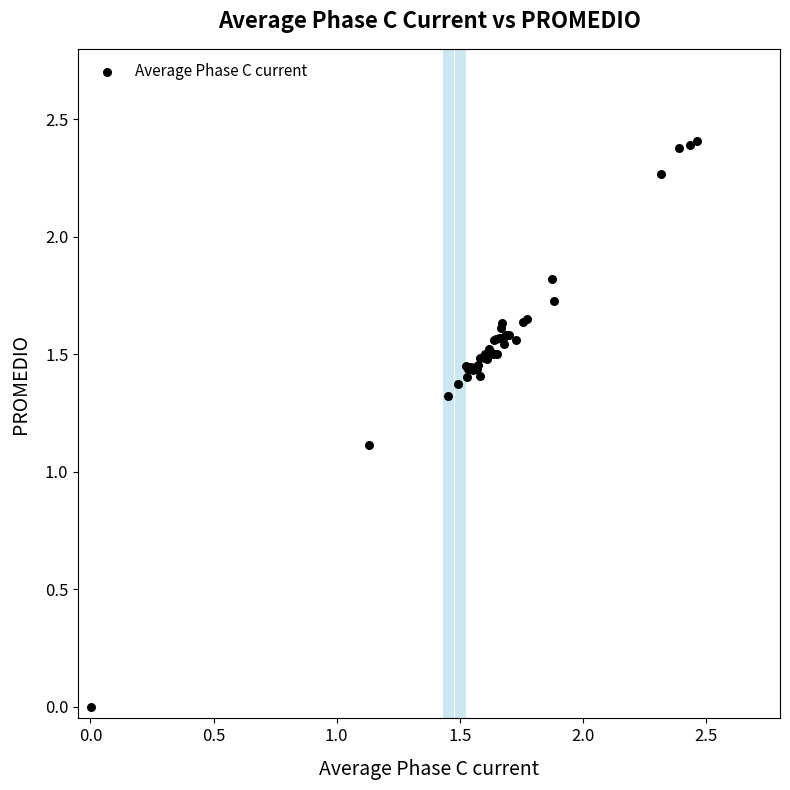

What Y value in the scatter plot is closest to 1?

1.1